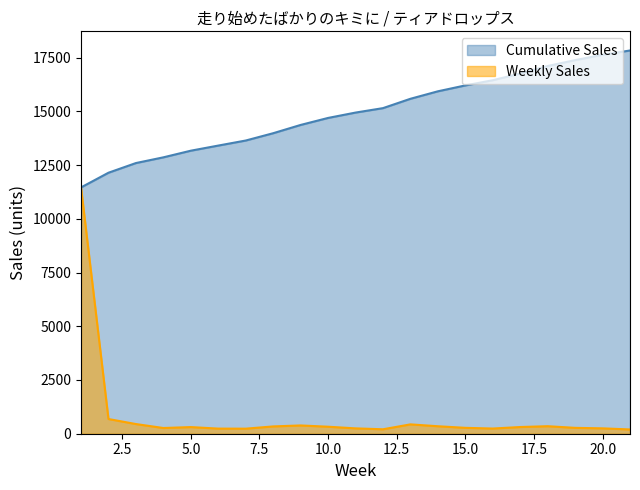

What is the highest value of the Weekly Sales series?

11460